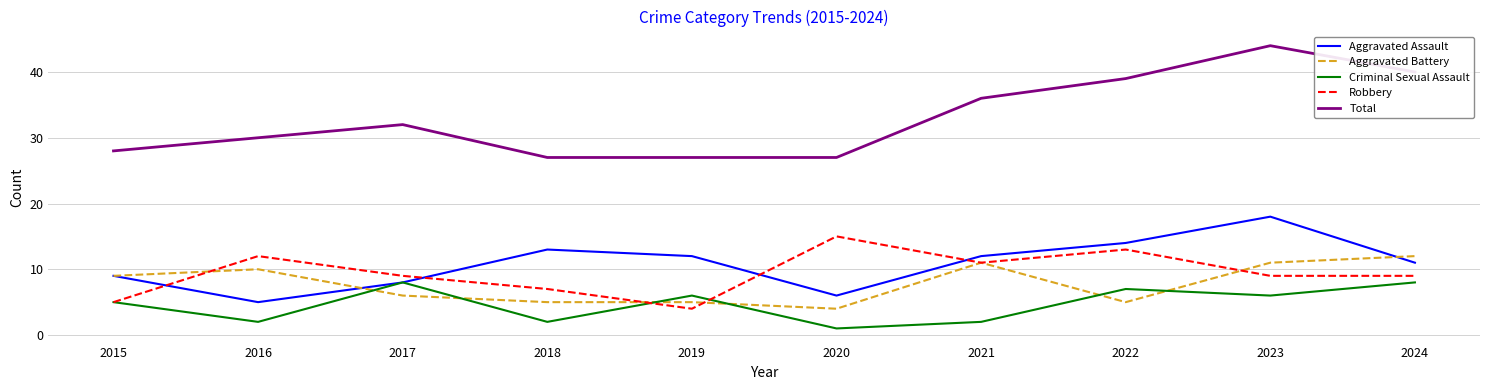

Which series has the largest range (max minus min)?

Total